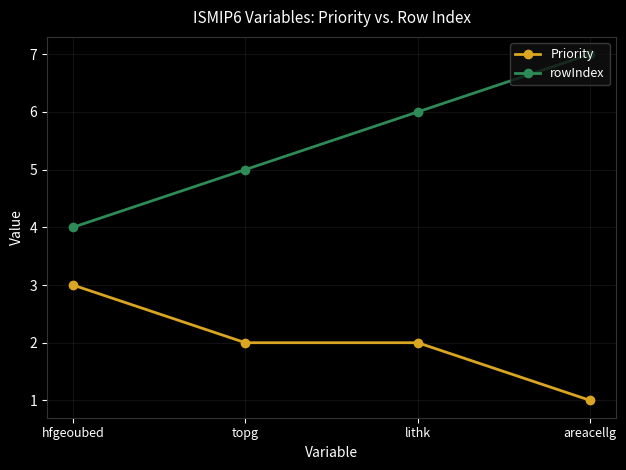

Which category has the highest value in the rowIndex series?

areacellg